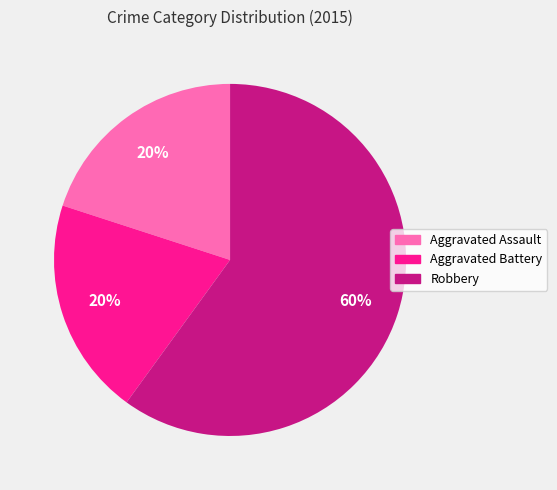

Which slice is the largest?

Robbery